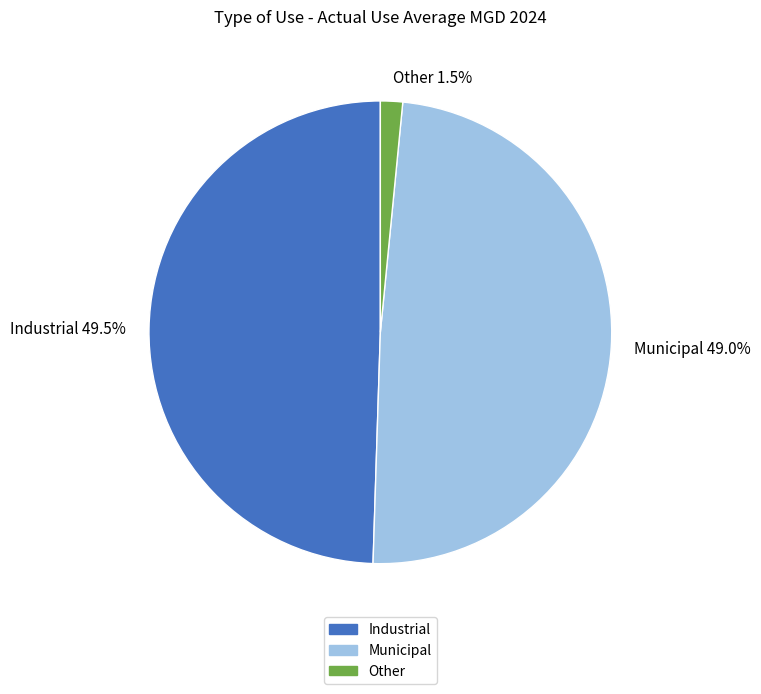

Is there a majority slice in this chart?

No